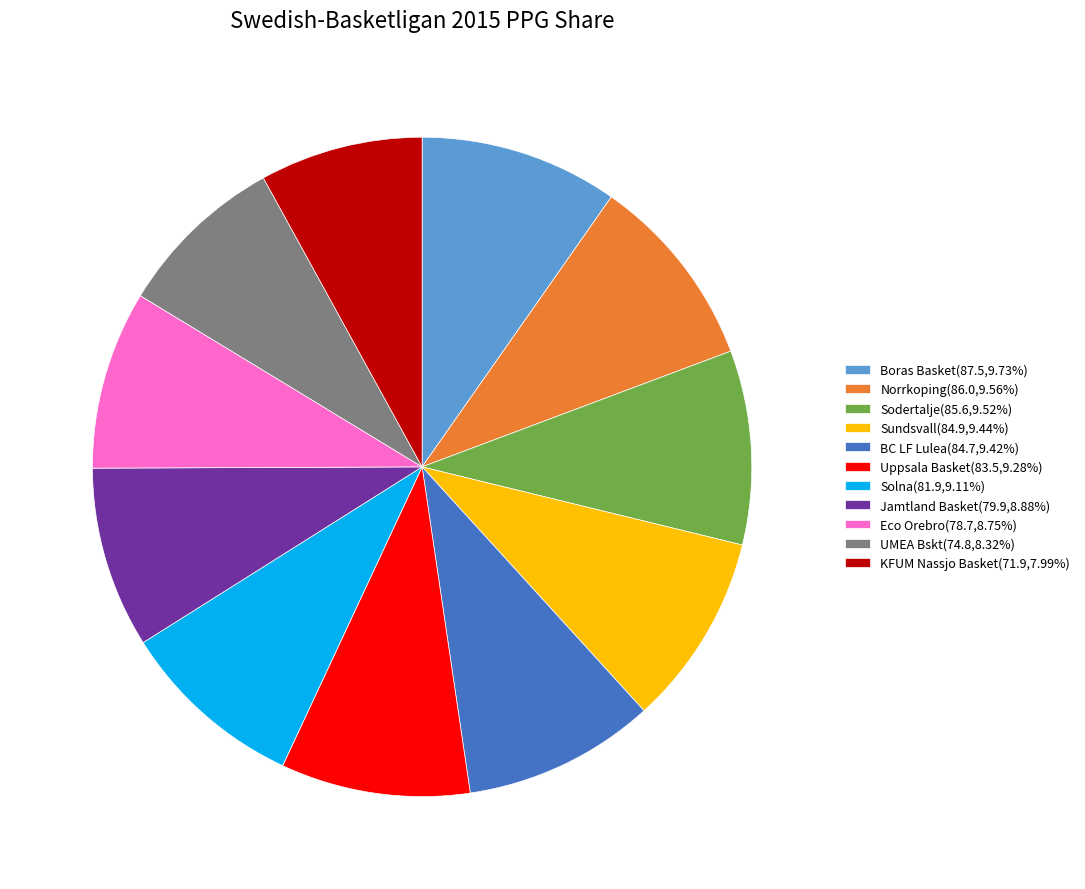

Is there a majority slice in this chart?

No